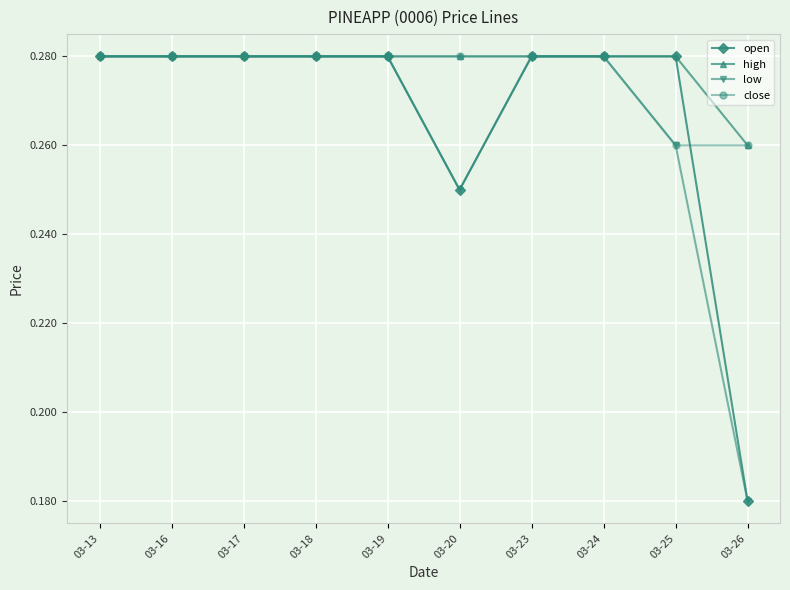

How many high values are between 0 and 1?

10